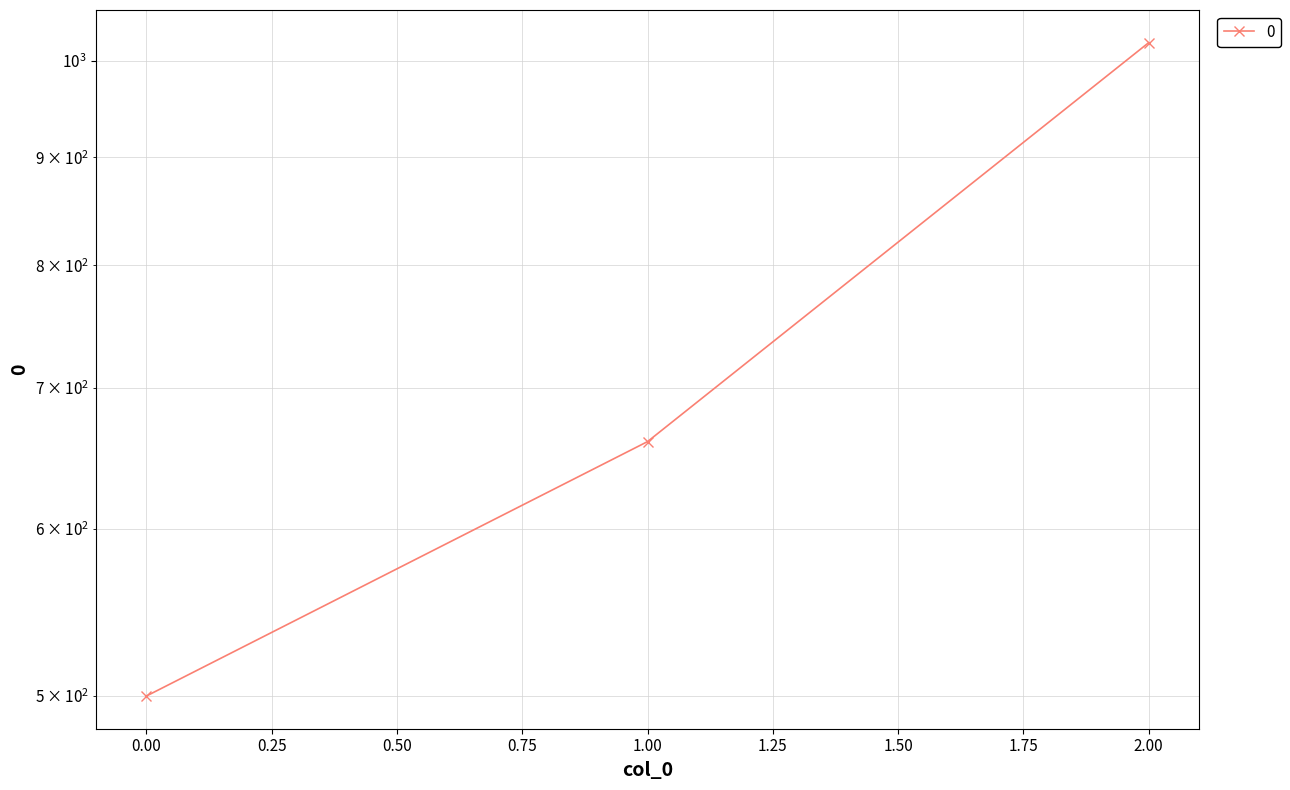

Reading left to right, list all the values displayed in this chart.

500	660	1020